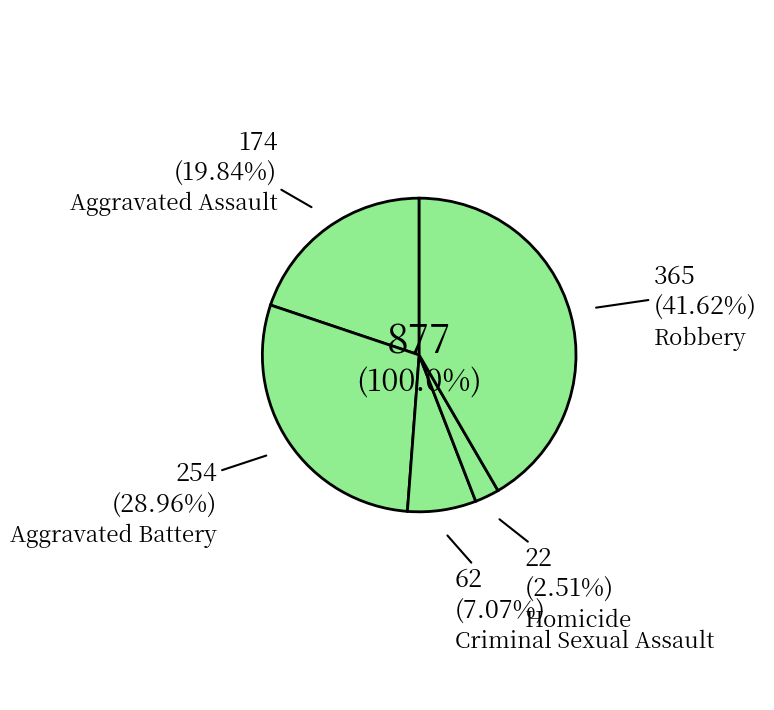

Approximately how many times larger is the value at Aggravated Battery compared to Criminal Sexual Assault?

4.1